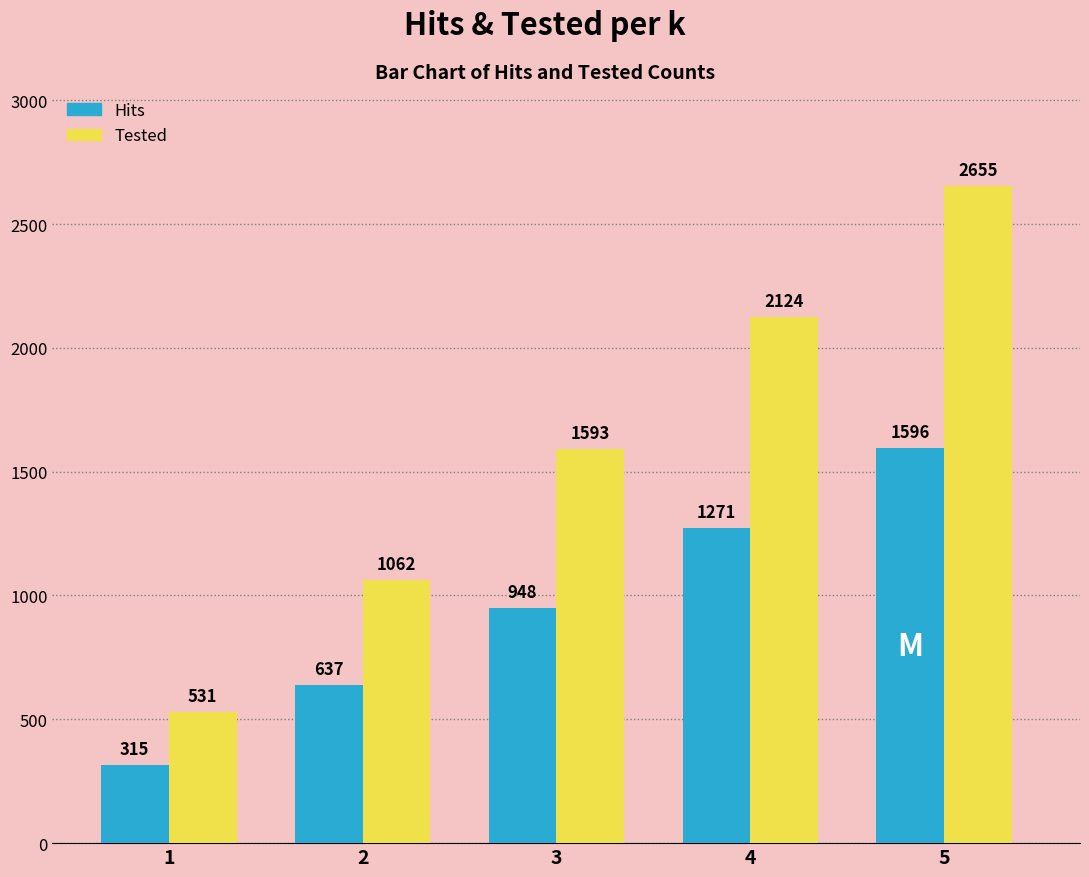

How many values in the Hits series are below 948?

2